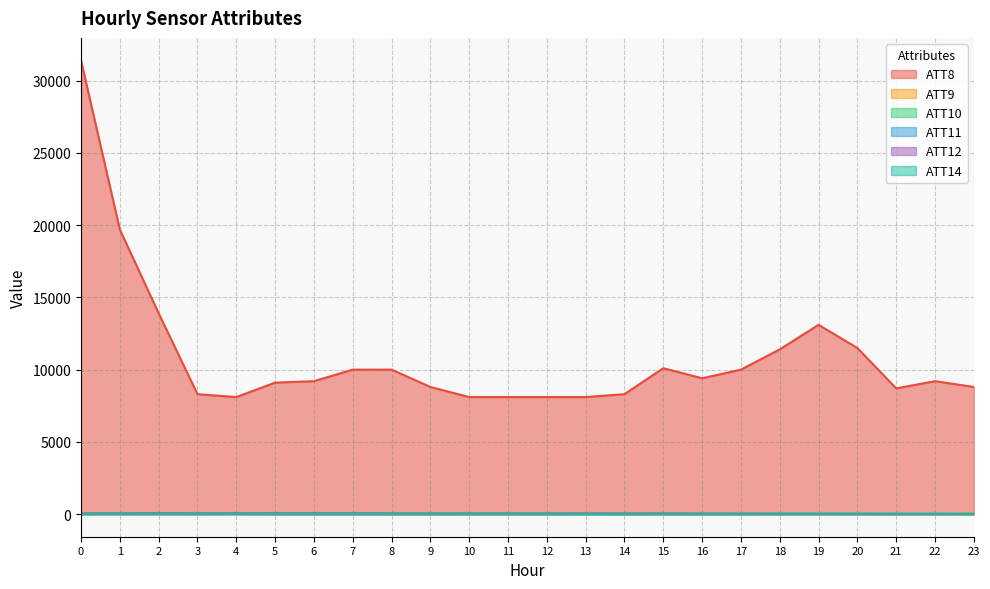

The value of ATT8 at 8 is 3120.6. True or false?

False